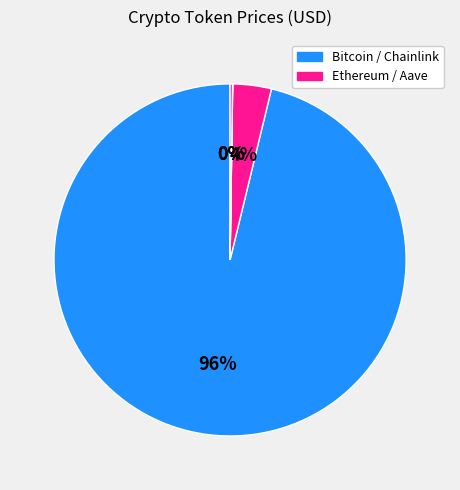

How many slices are in this pie chart?

4